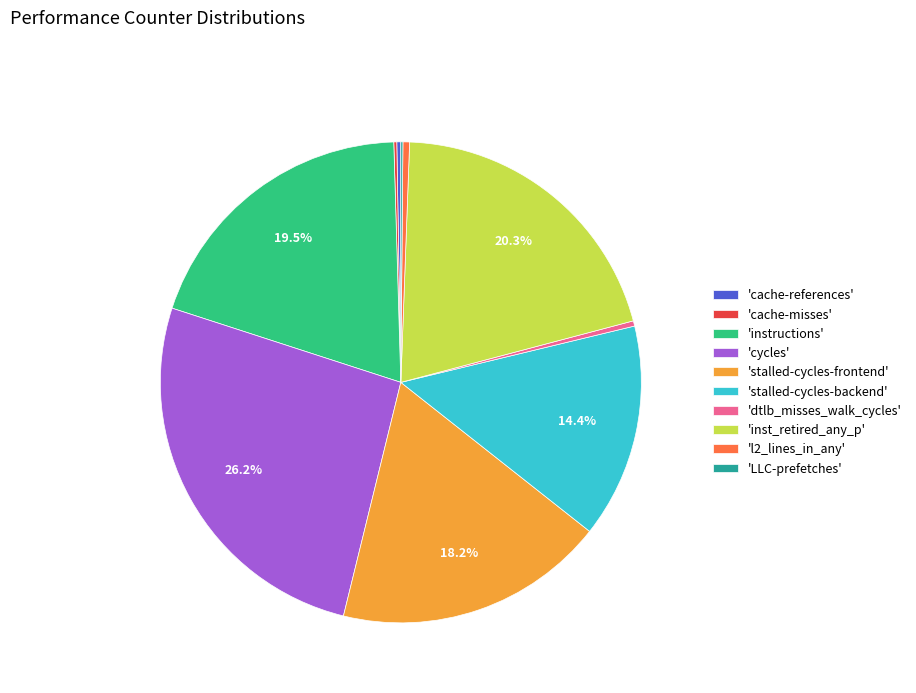

How much of the chart is everything except 'cycles'?

73.8%